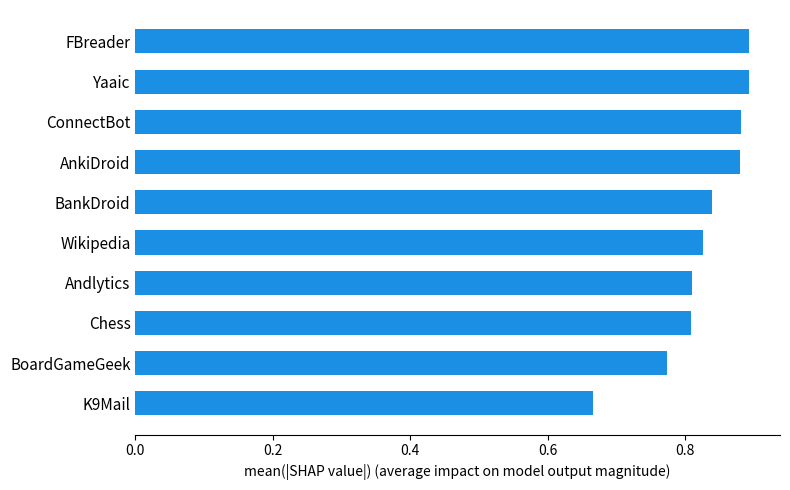

Where is the data nearest to the value 0?

K9Mail